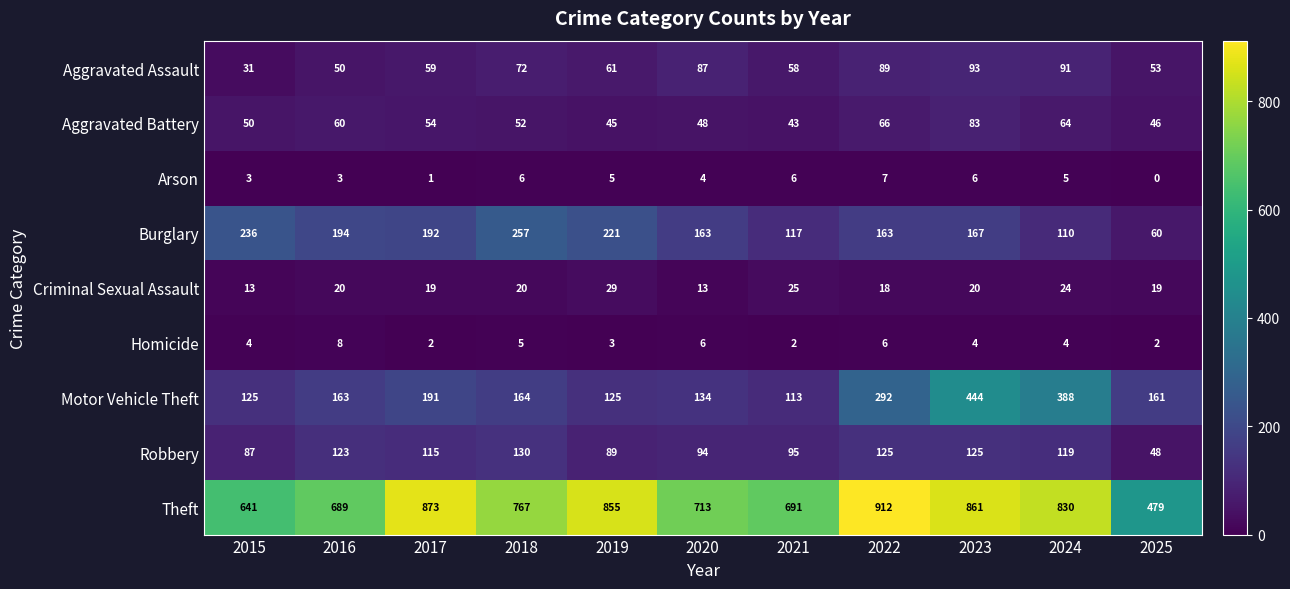

What is the spread (max minus min) of values at 2019?

852